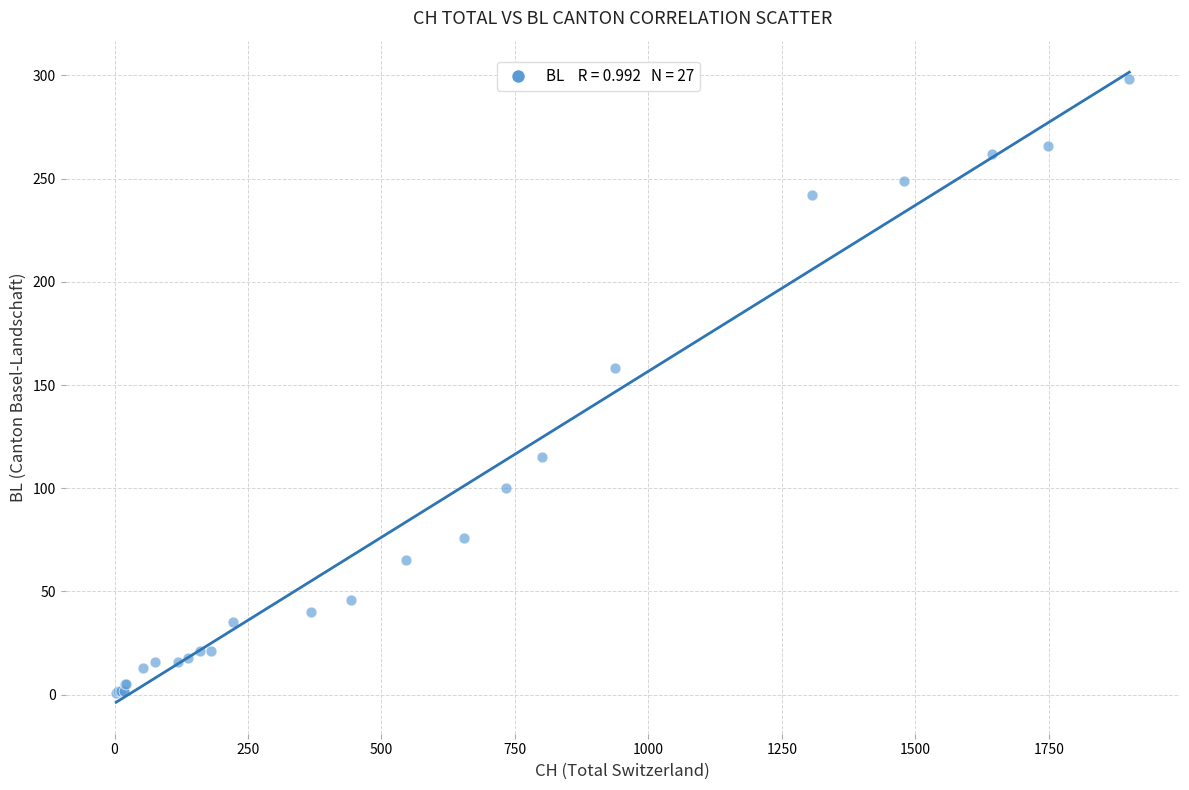

What Y value in the scatter plot is closest to 149?

158